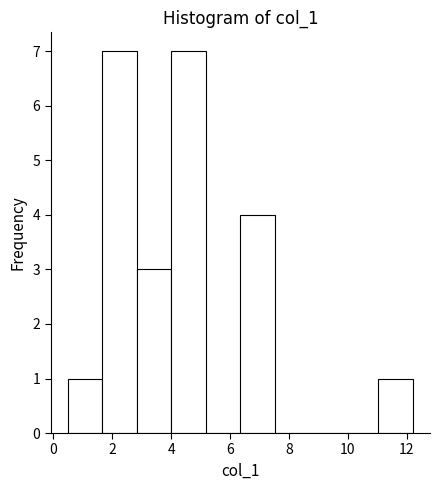

Reading left to right, list every bar in this chart as the range it spans on the x-axis followed by its height. Neither the bar edges nor the heights are printed on the chart, so give them approximately, as read against the axes.

0.6 to 1.6: 1
1.6 to 2.8: 7
2.8 to 4.0: 3
4.0 to 5.2: 7
5.2 to 6.4: 0
6.4 to 7.6: 4
7.6 to 8.6: 0
8.6 to 9.8: 0
9.8 to 11.0: 0
11.0 to 12.2: 1